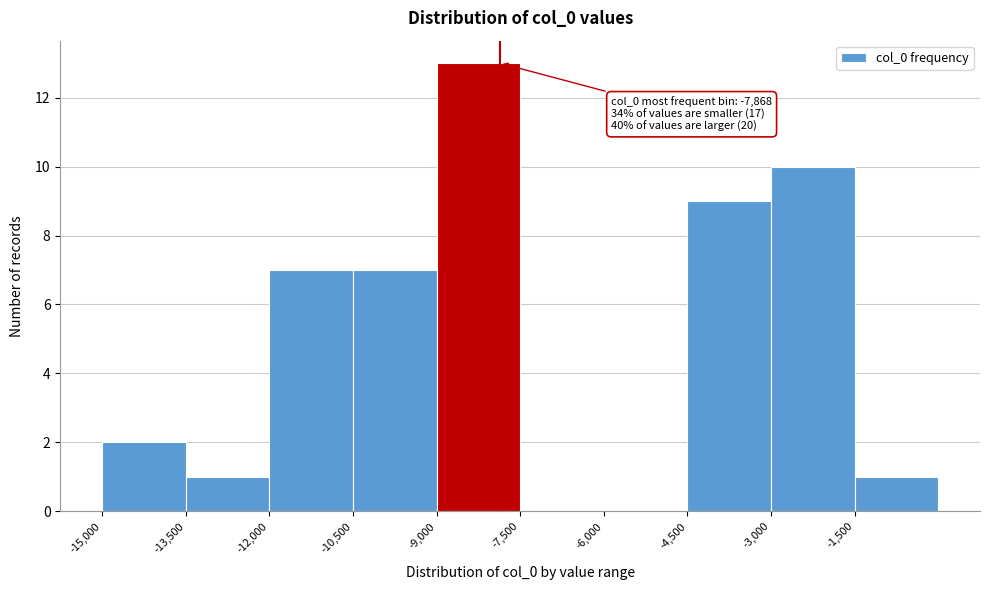

Over which range of the x-axis is the bar tallest?

-9000 to -7500